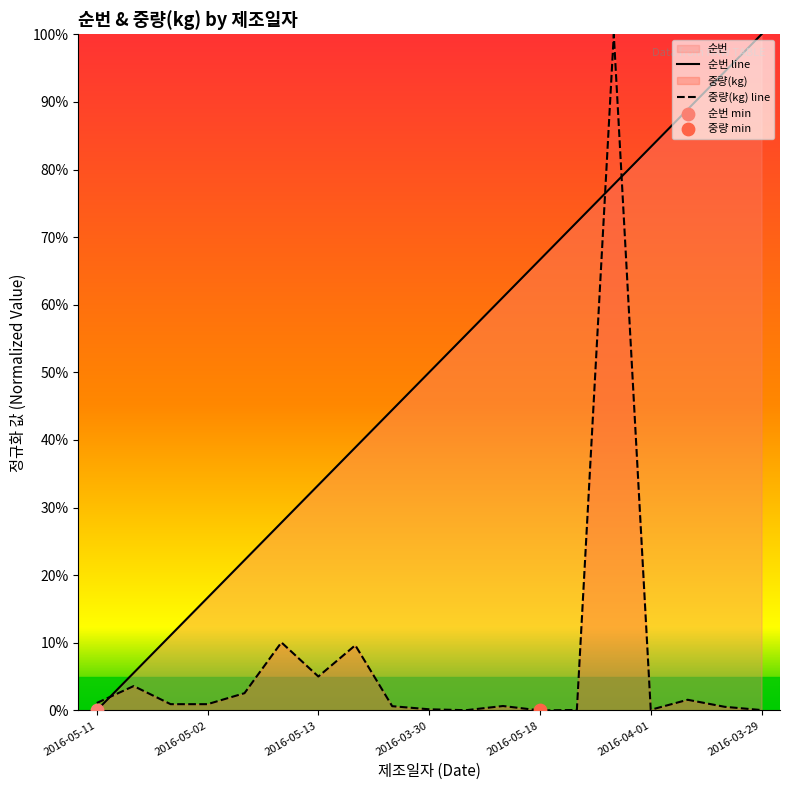

Which series reaches the minimum Y coordinate?

순번 line